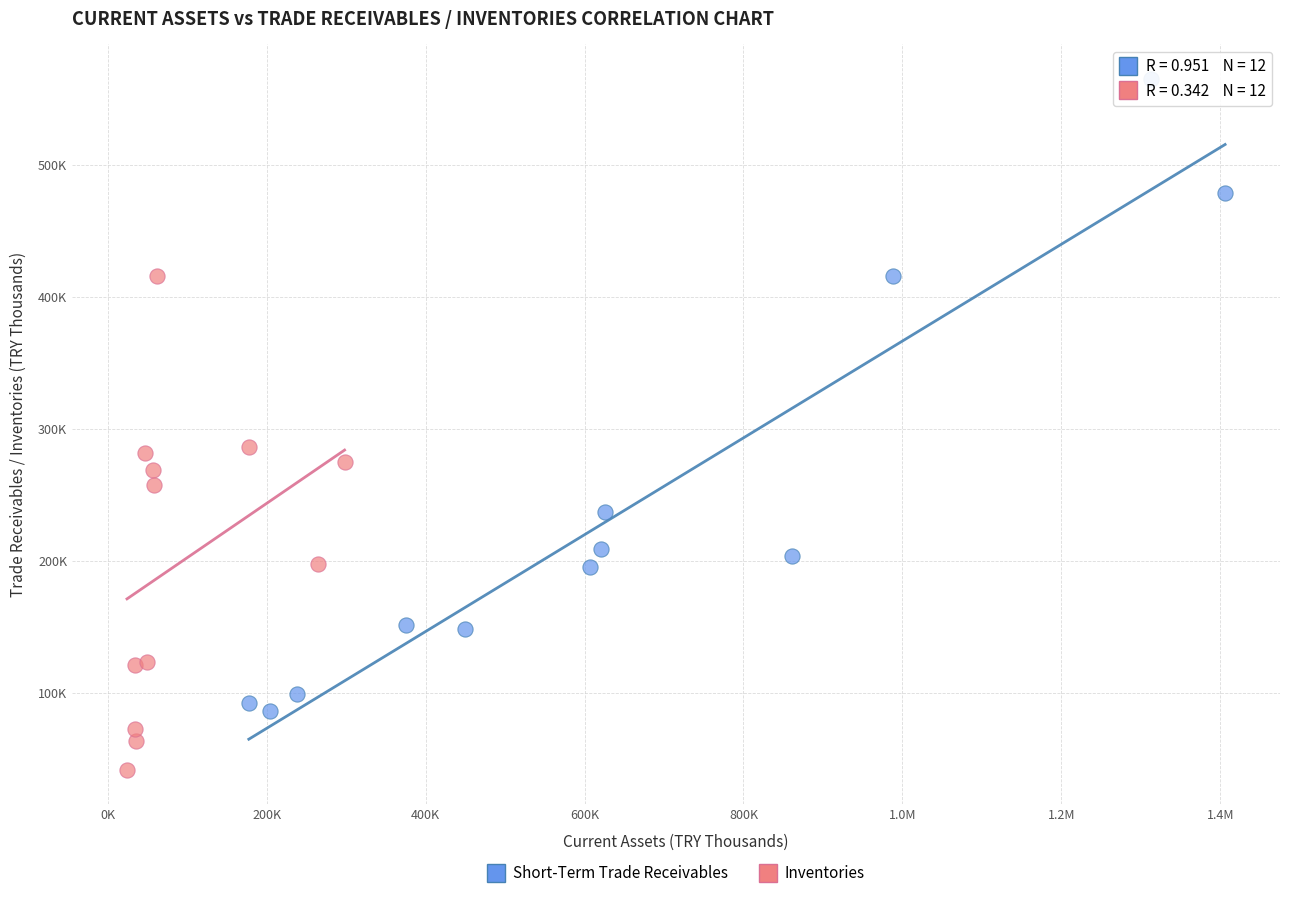

Which series has the widest spread of Y values?

Short-Term Trade Receivables